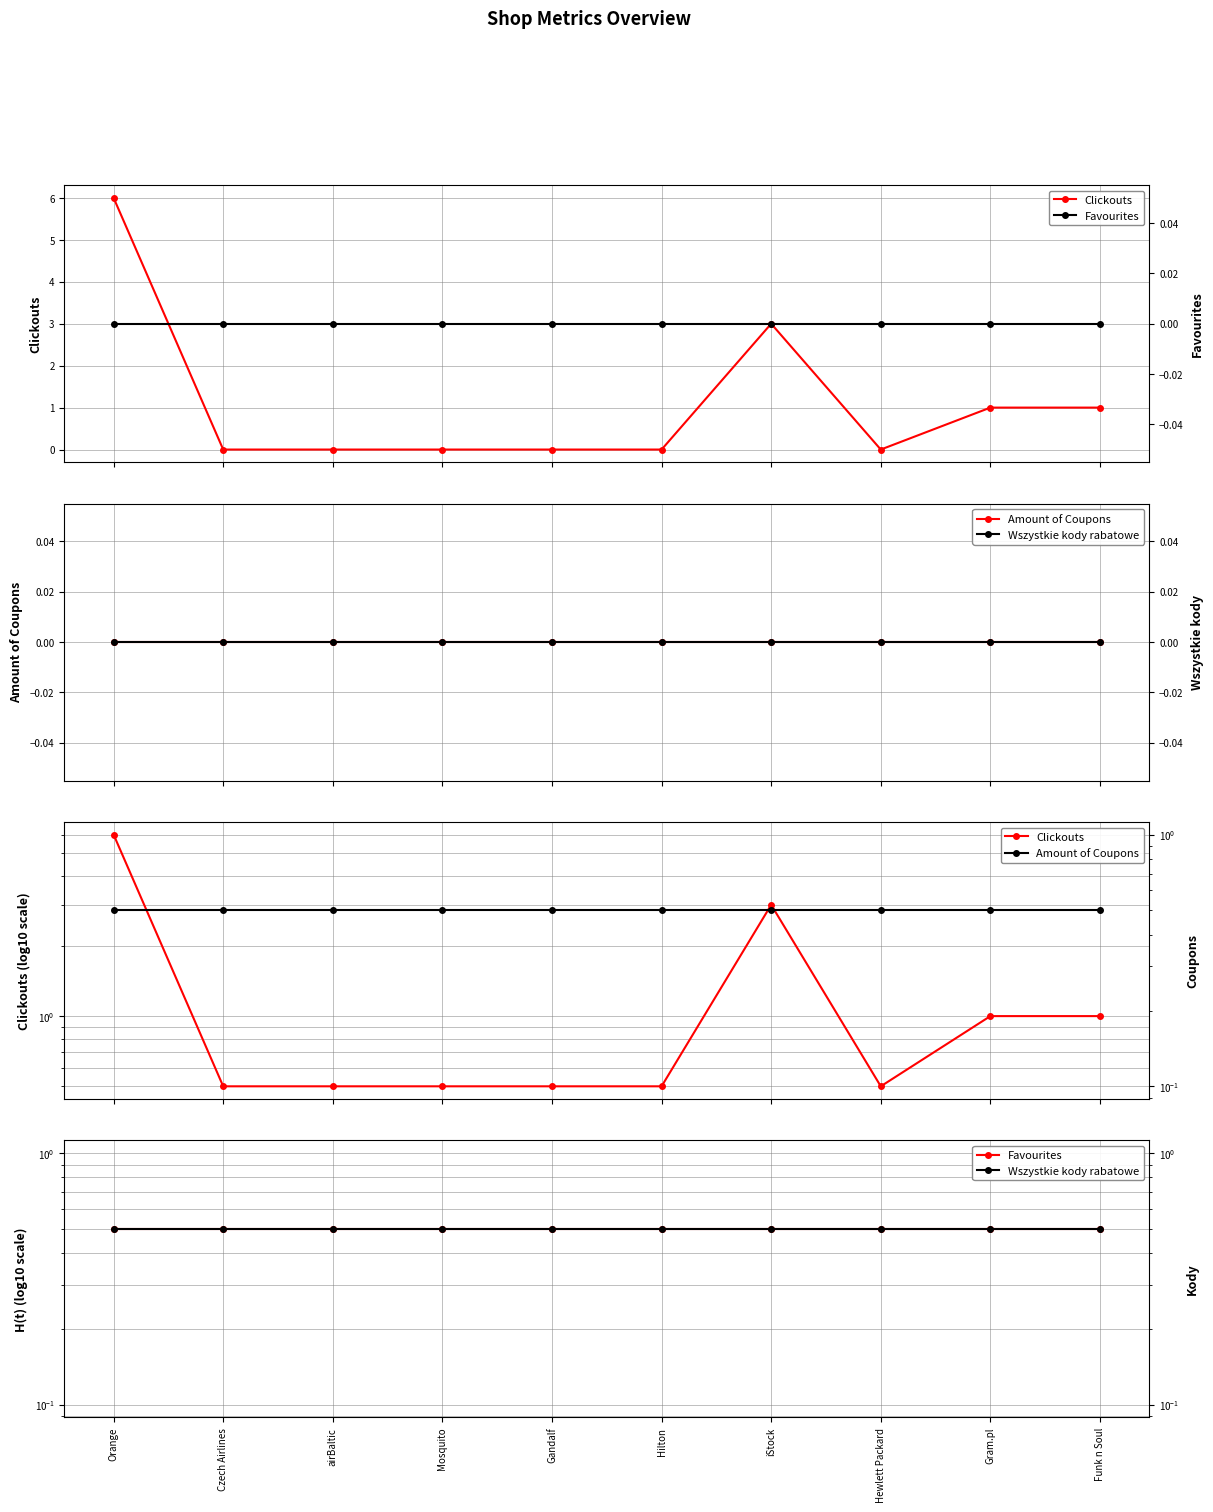

Does the chart have visible grid lines?

Yes